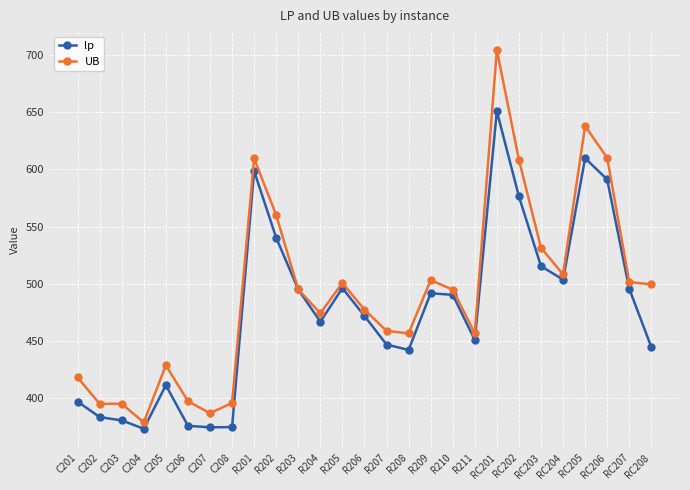

Is this an area chart (filled region under the line)?

No